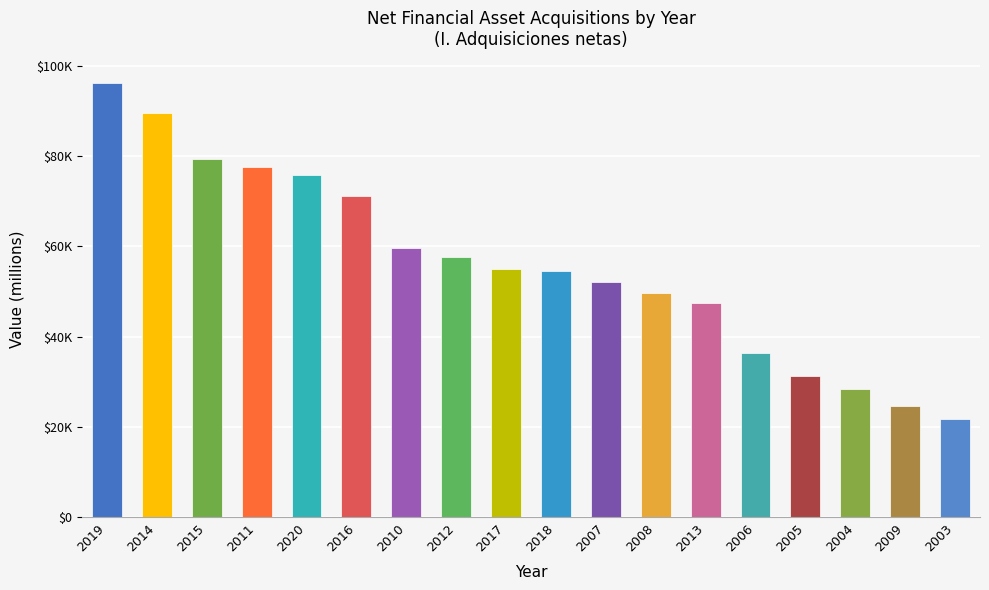

The value at 2004 is 28337. True or false?

True